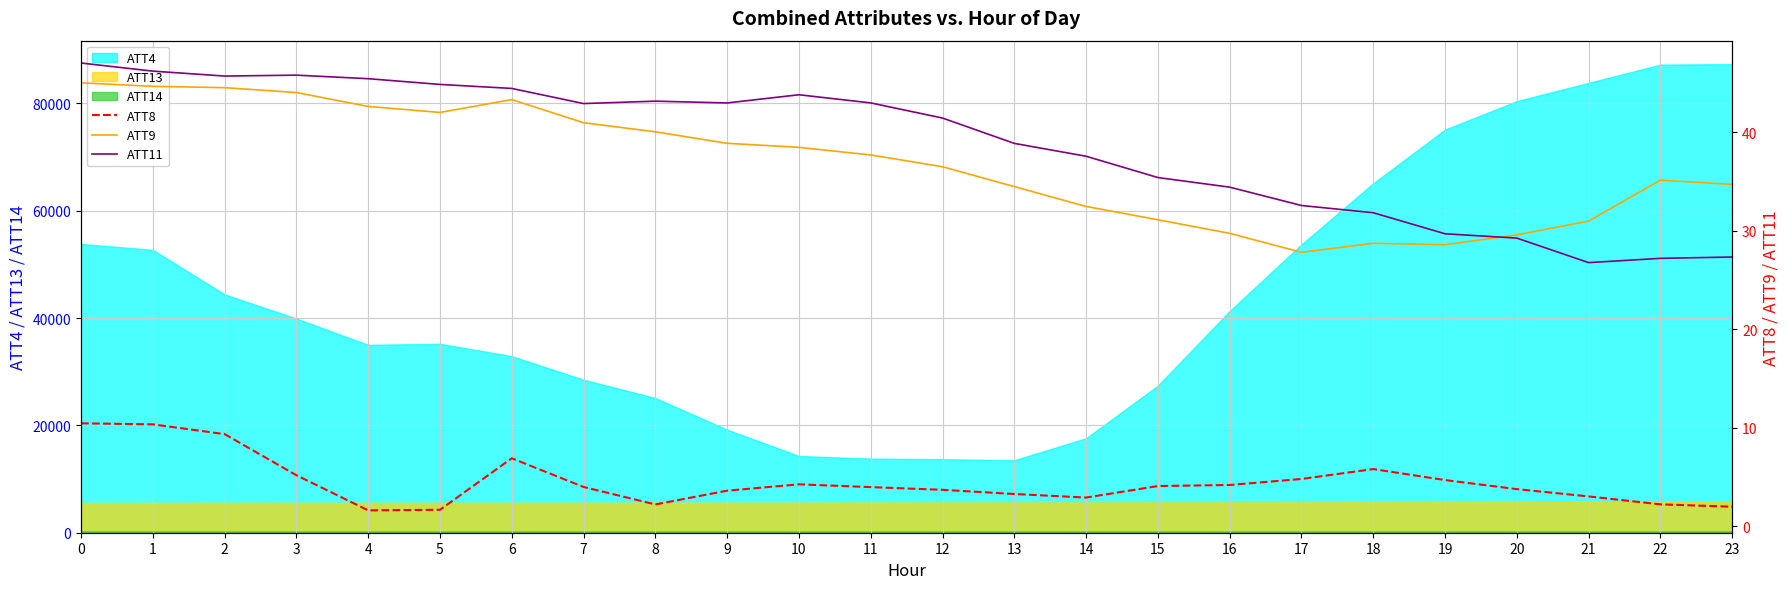

Rank the categories by ATT9 value from highest to lowest.

0, 1, 2, 3, 6, 4, 5, 7, 8, 9, 10, 11, 12, 22, 23, 13, 14, 15, 21, 16, 20, 18, 19, 17